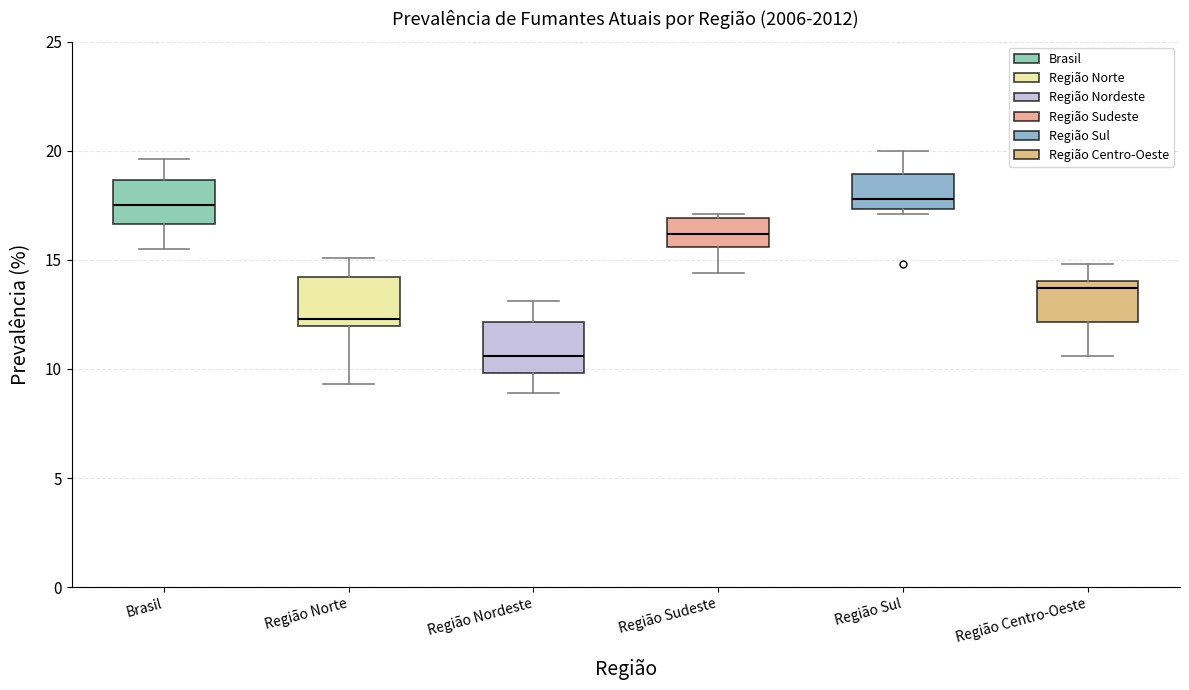

Reading left to right, read every box against the y-axis: the position of its median line, the range the box covers, and the ends of its whiskers. The values are not printed on the chart, so give them approximately, as read against the axis.

Brasil: median 17.5, box 16.5 to 18.5, whiskers 15.5 to 19.5
Região Norte: median 12.5, box 12.0 to 14.0, whiskers 9.5 to 15.0
Região Nordeste: median 10.5, box 10.0 to 12.0, whiskers 9.0 to 13.0
Região Sudeste: median 16.0, box 15.5 to 17.0, whiskers 14.5 to 17.0 (just above the box's upper edge)
Região Sul: median 18.0, box 17.5 to 19.0, whiskers 17.0 to 20.0
Região Centro-Oeste: median 13.5, box 12.0 to 14.0, whiskers 10.5 to 15.0